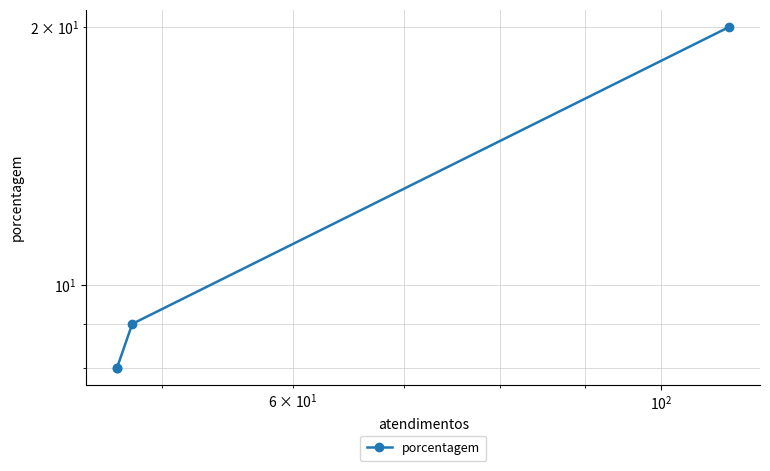

How many data points are above 9?

1